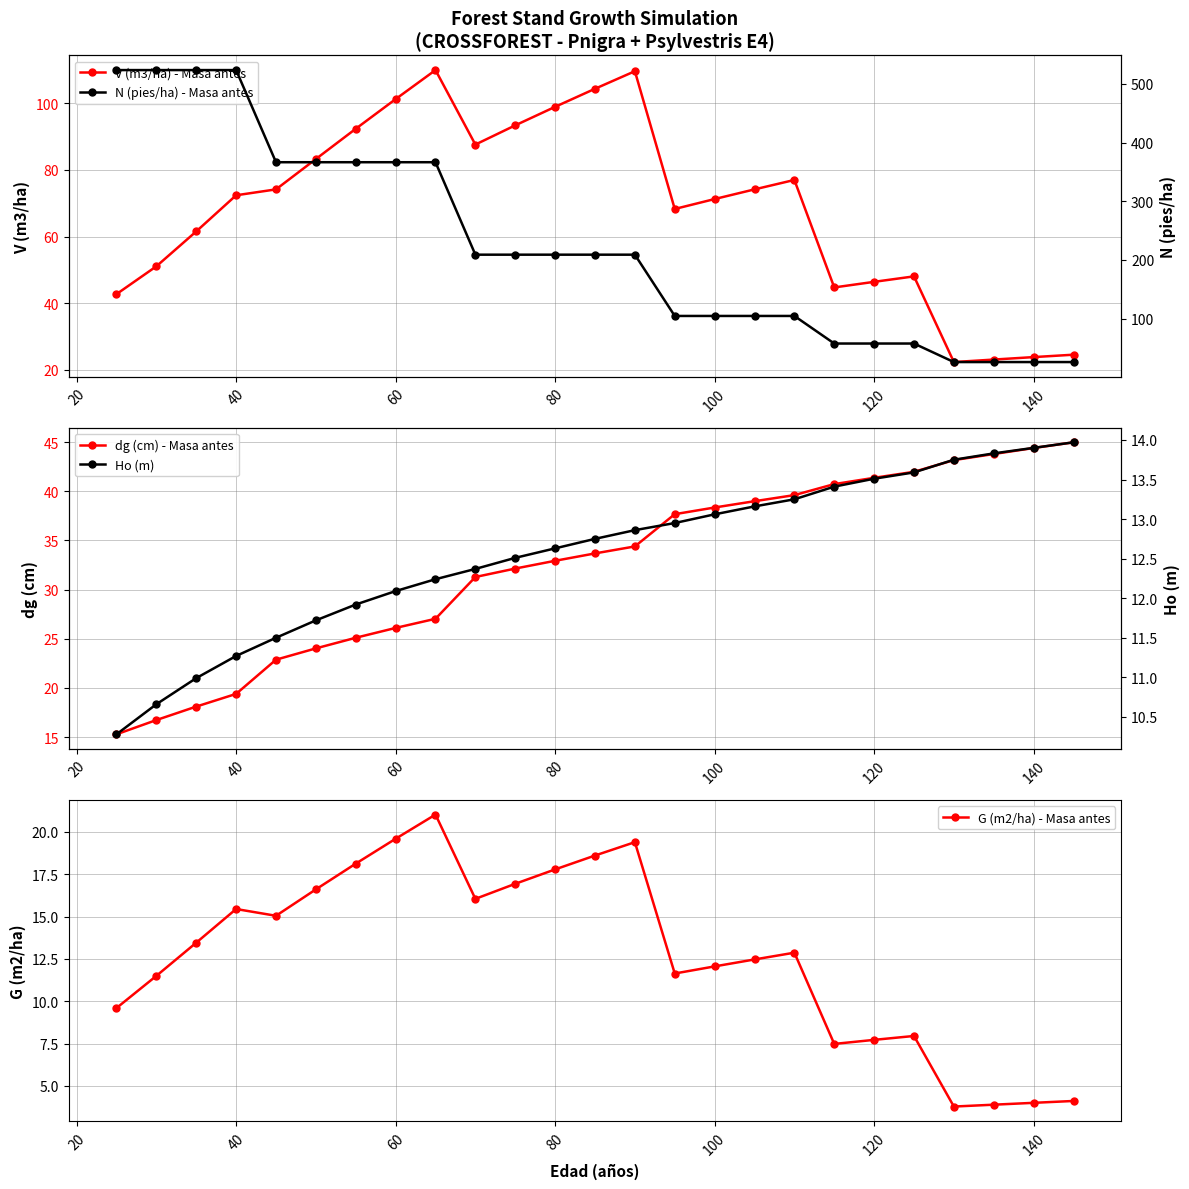

Rank the series by their maximum value, from highest to lowest.

N (pies/ha) - Masa antes, V (m3/ha) - Masa antes, dg (cm) - Masa antes, G (m2/ha) - Masa antes, Ho (m)